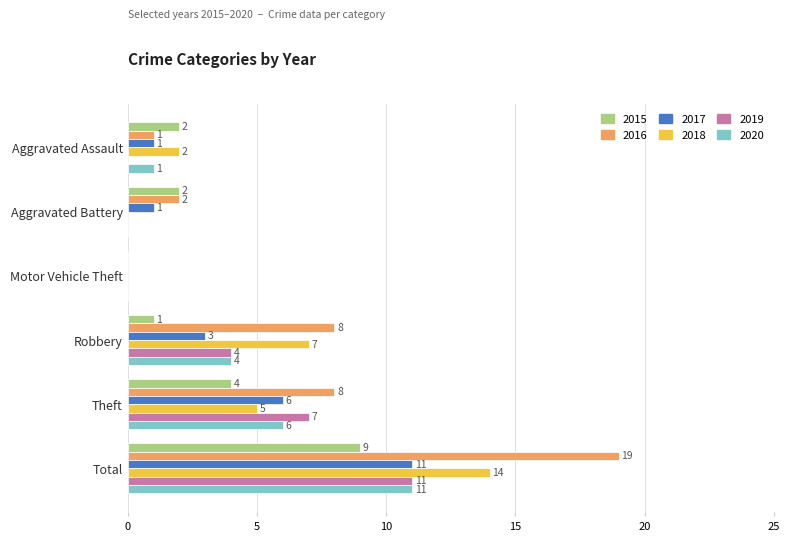

What is the average value of the 2019 series?

4